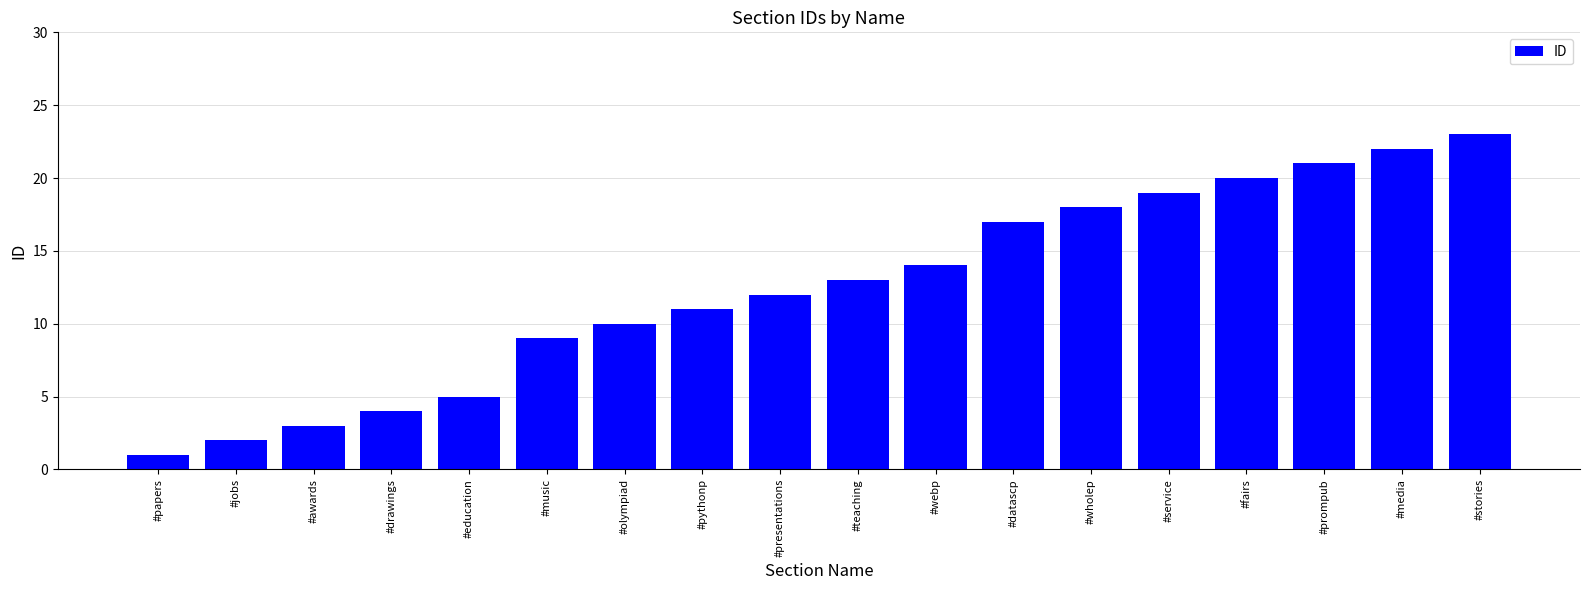

What is the greatest value displayed?

23